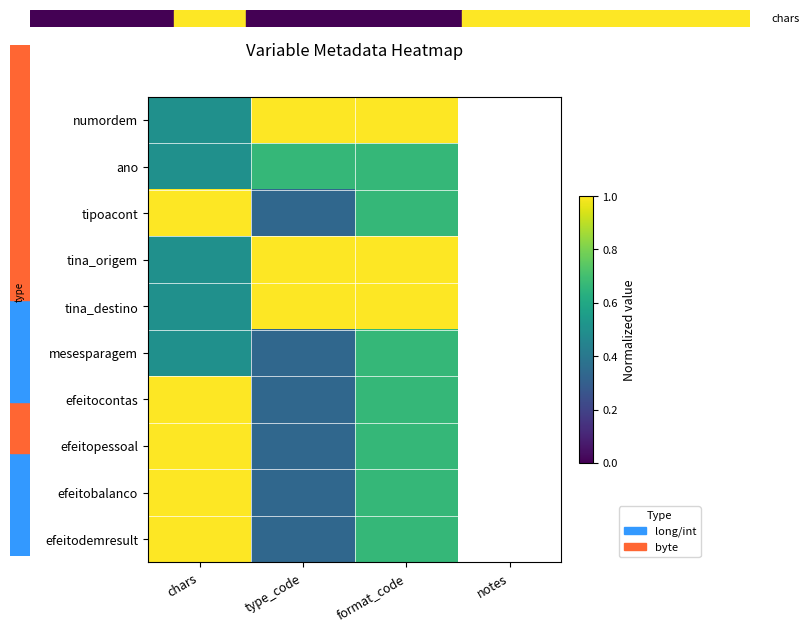

At which category is the sum across all series the highest?

format_code